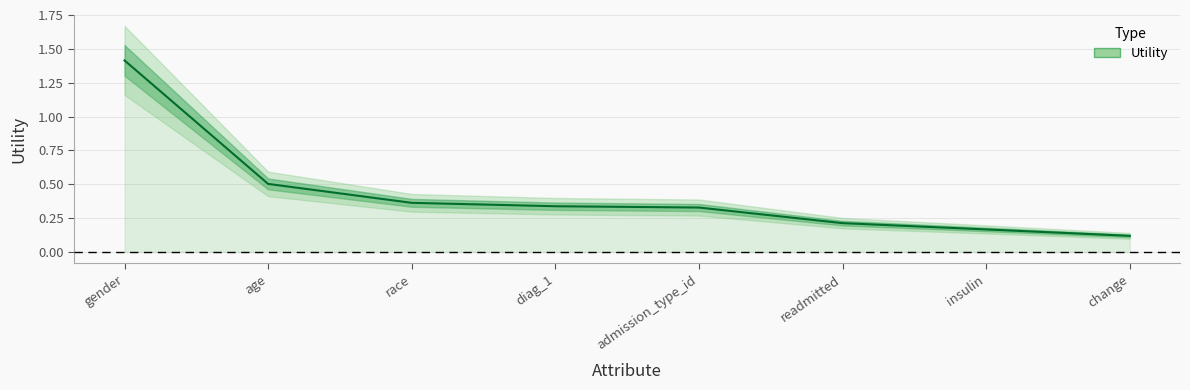

List the labels in order of value, smallest first.

change, insulin, readmitted, admission_type_id, diag_1, race, age, gender